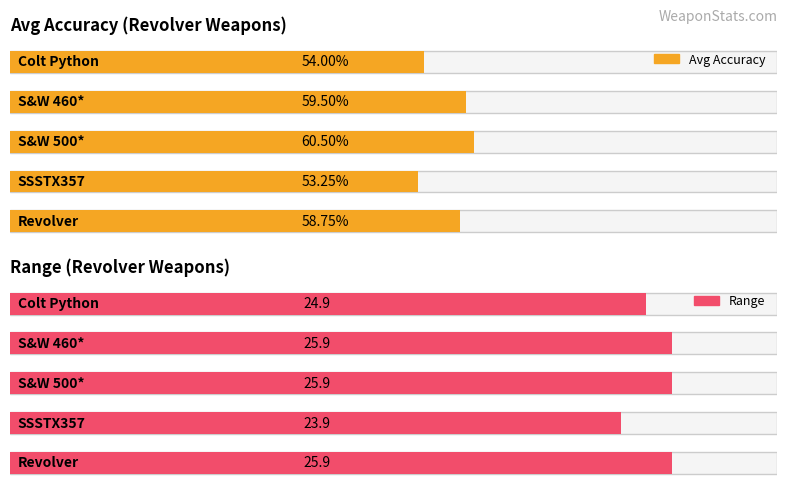

Reading right to left, transcribe all the data shown in this chart.

Avg Accuracy: 0.6	0.5	0.6	0.6	0.5
Range: 25.9	23.9	25.9	25.9	24.9